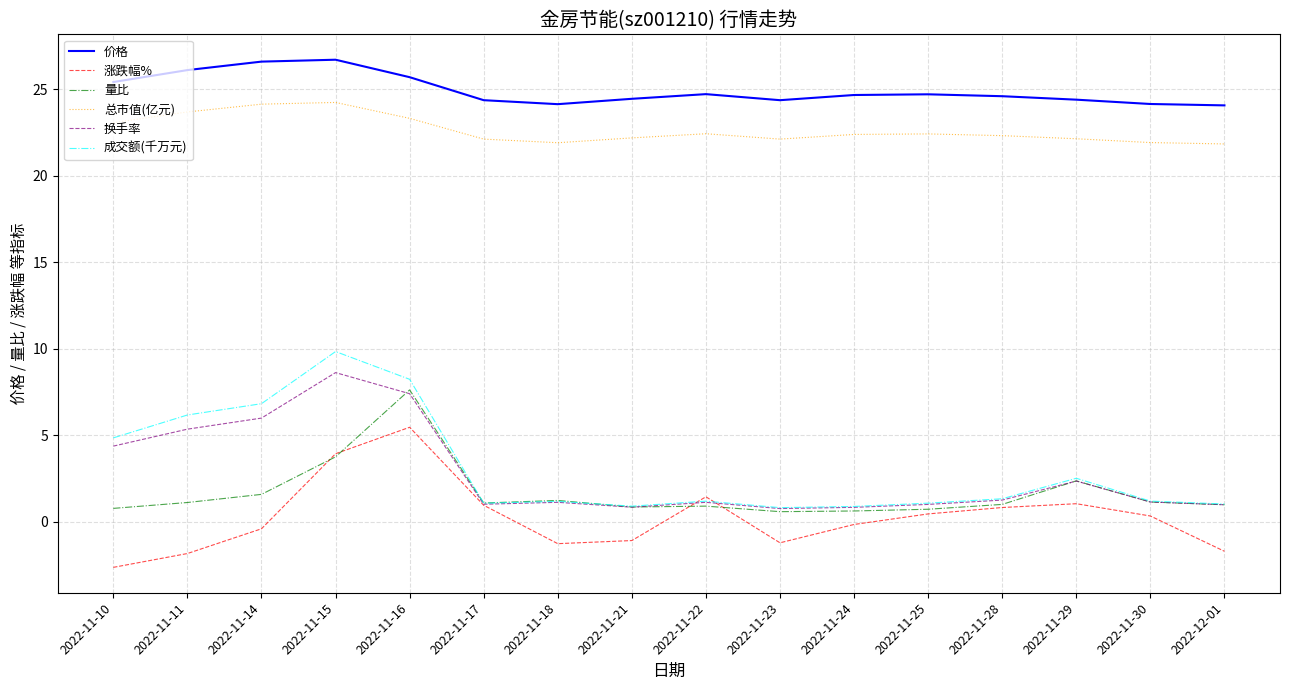

Is it true that 量比 equals 0.8 at 2022-11-21?

True